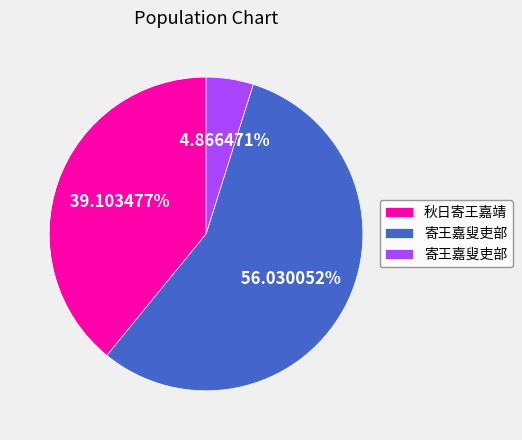

Does any single category account for the majority?

Yes